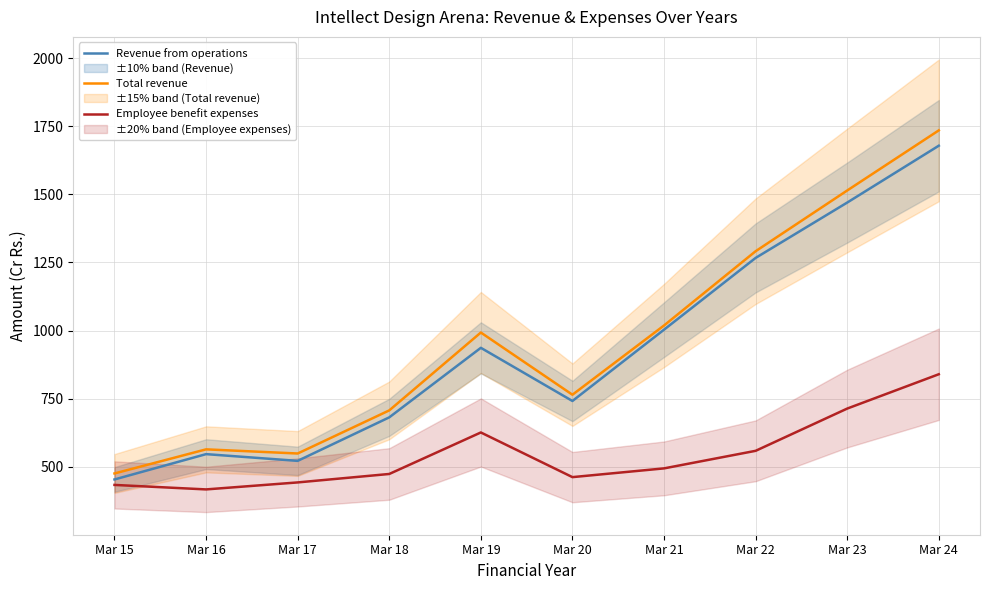

How many data points in Revenue from operations are less than 936?

5